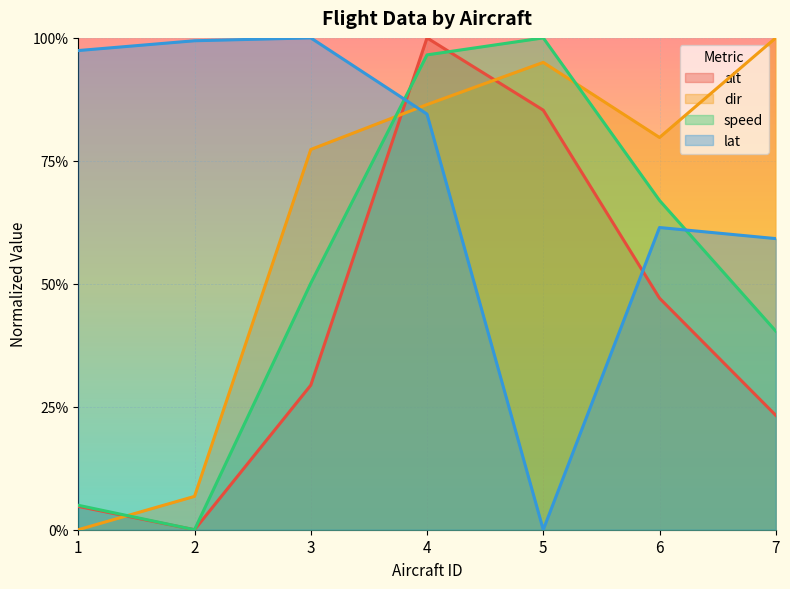

Between 6 and 3, which is larger?

6